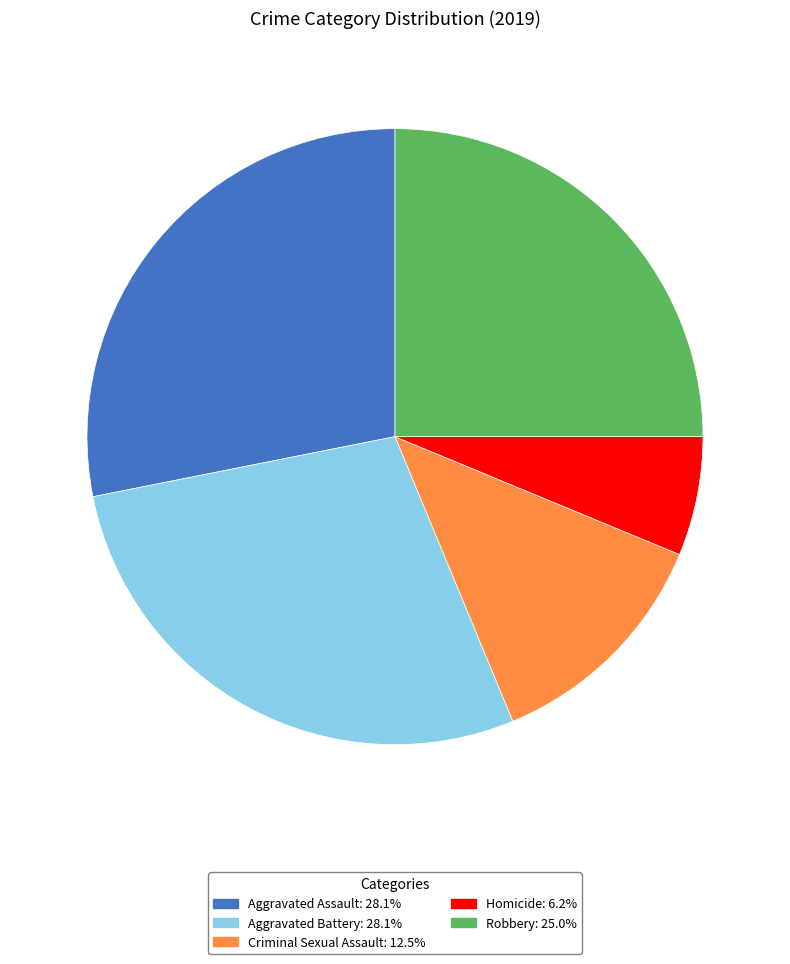

Between Aggravated Assault and Homicide, which is larger?

Aggravated Assault